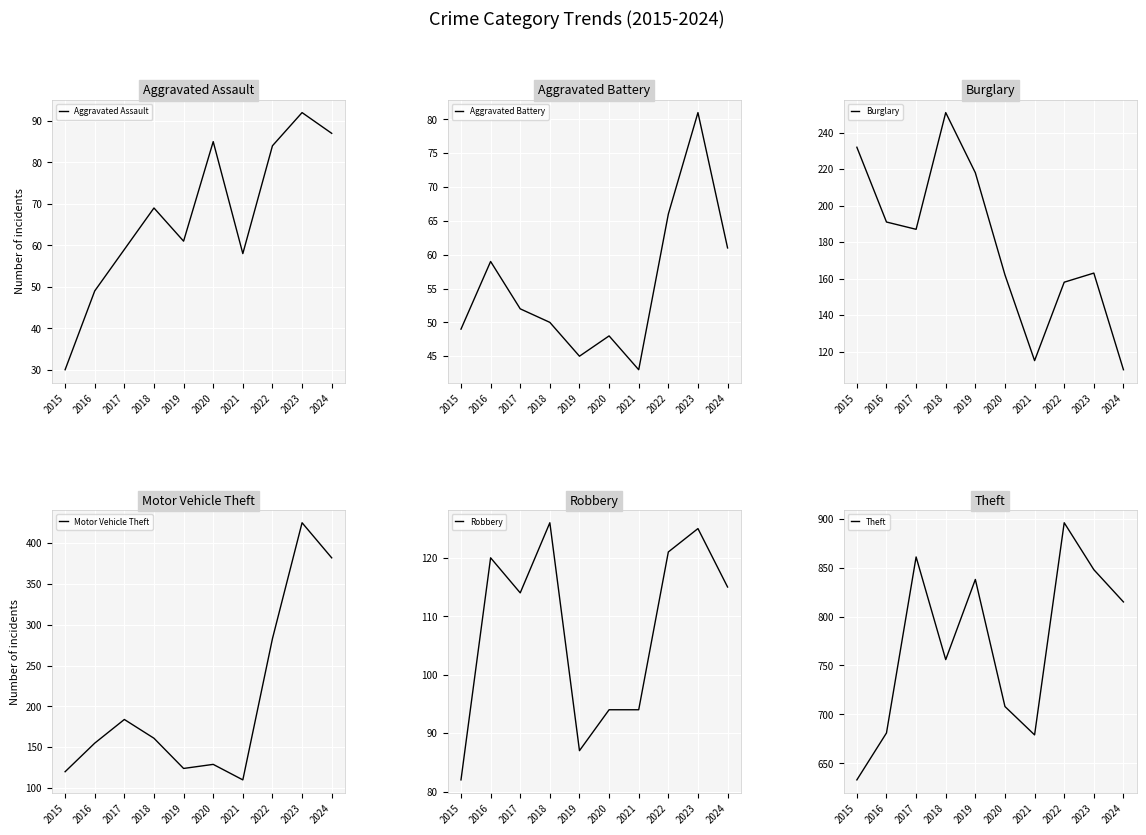

Is the value of Theft at 2022 greater than the value of Aggravated Battery at 2021?

Yes